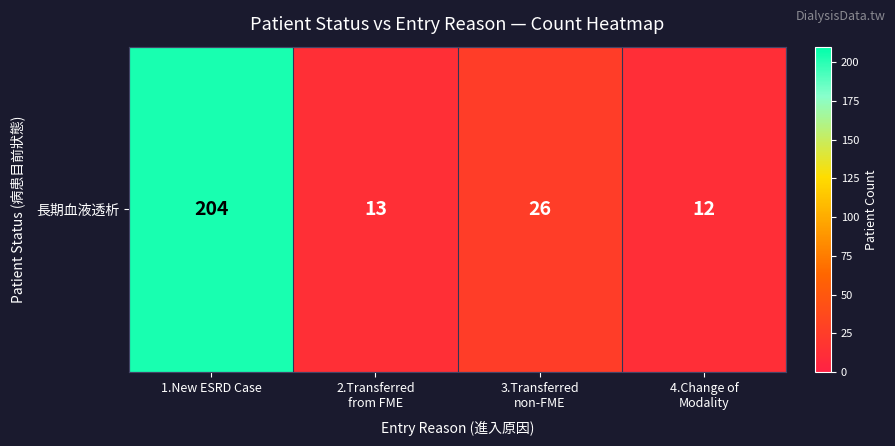

Reading left to right, transcribe all the data shown in this chart.

1.New ESRD Case=204	2.Transferred
from FME=13	3.Transferred
non-FME=26	4.Change of
Modality=12